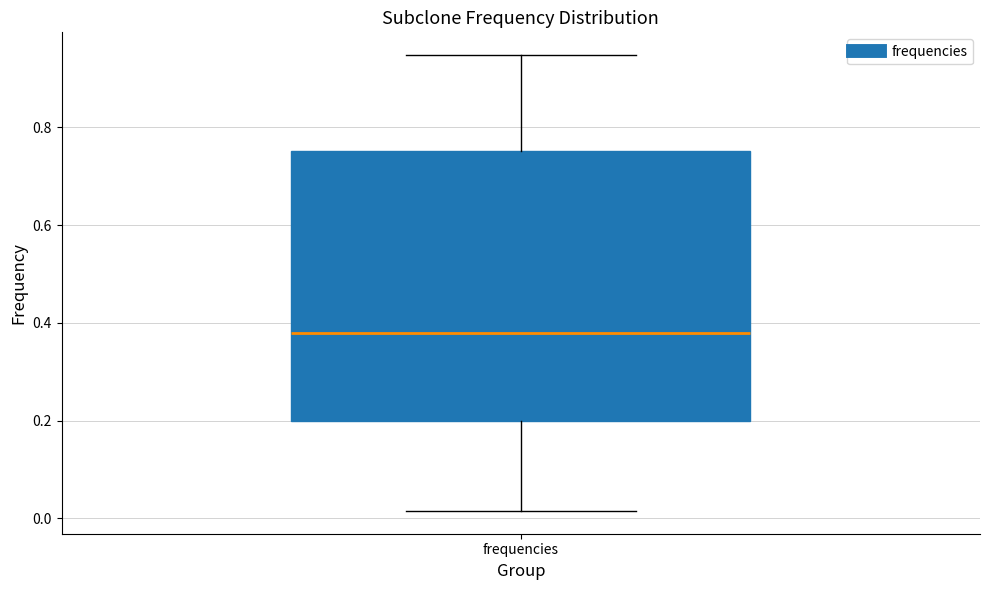

Where does the upper whisker of the box for frequencies end on the y-axis? The values are not printed on the chart, so give them approximately, as read against the axis.

0.94